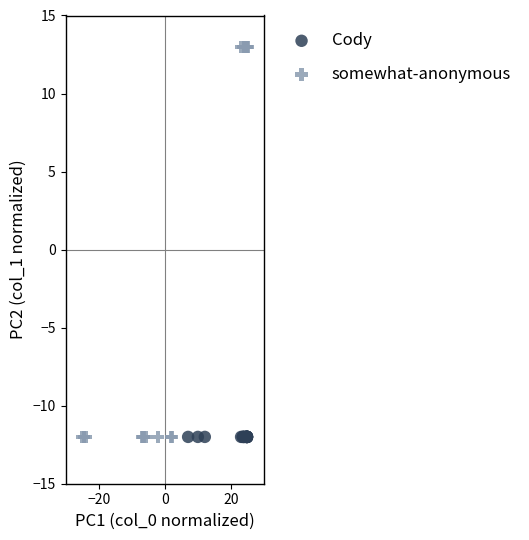

Which series has the largest Y range (max minus min)?

somewhat-anonymous